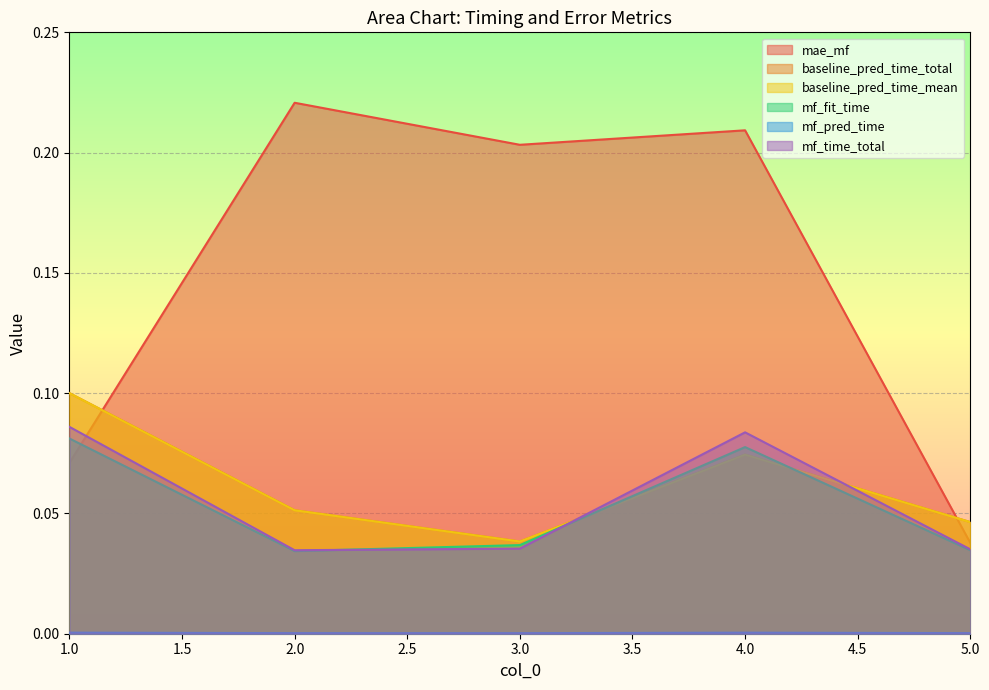

Which category has the lowest value in the mf_time_total series?

2